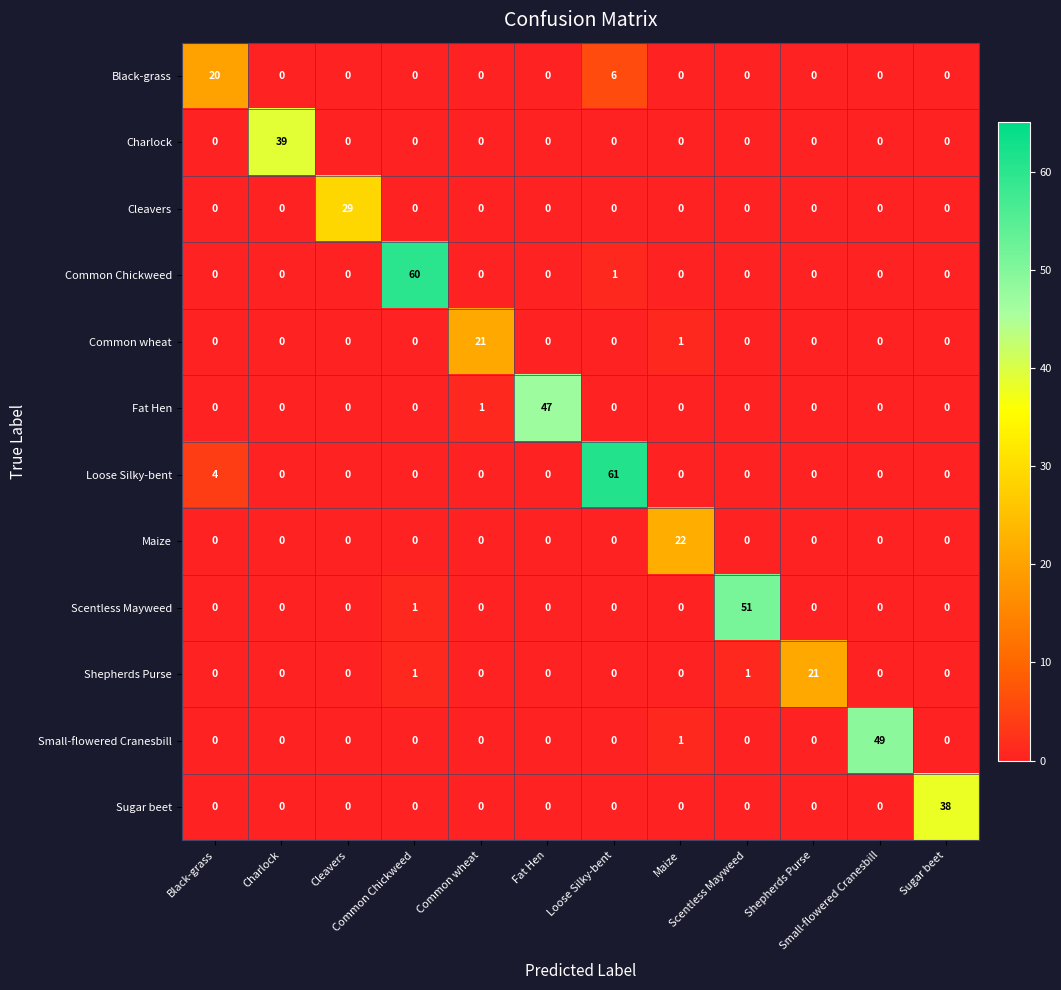

At how many categories does at least one series exceed 11?

12